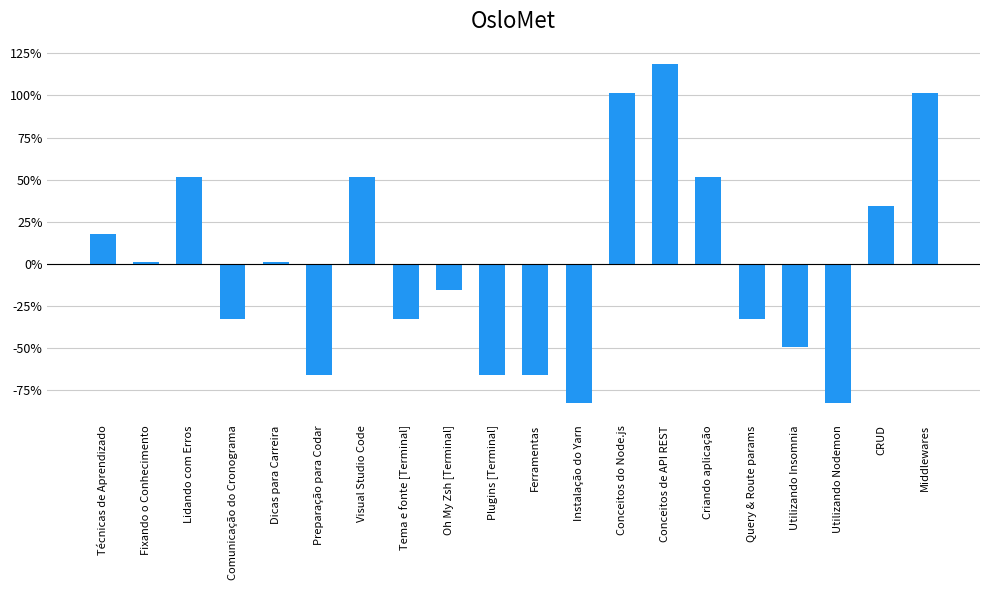

What is the label of the 12th bar from the right?

Oh My Zsh [Terminal]